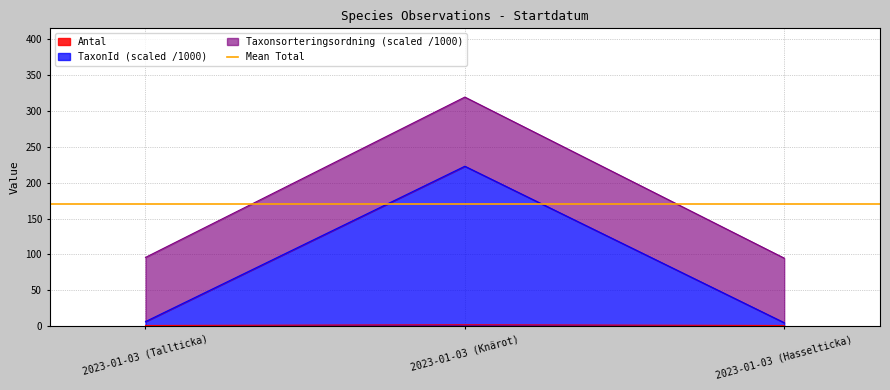

Which label corresponds to the smallest value in the chart?

2023-01-03 (Tallticka)